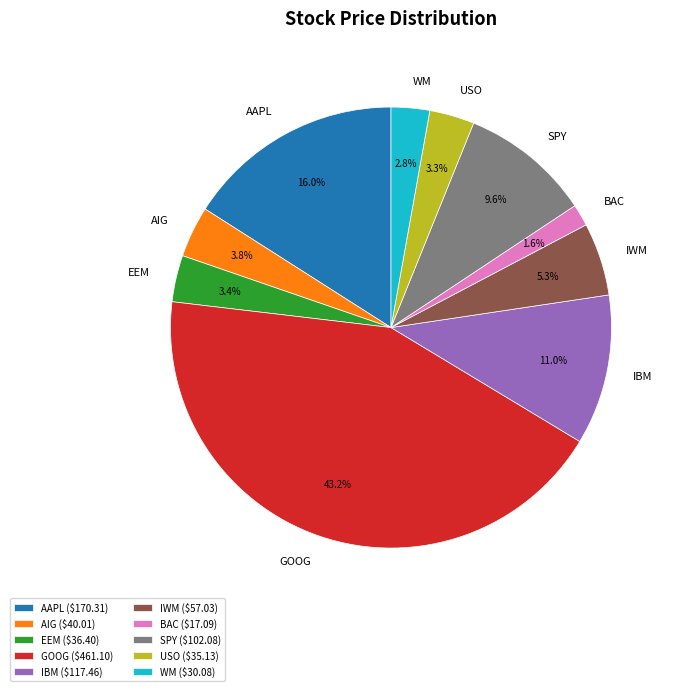

Count the number of slices in the pie.

10